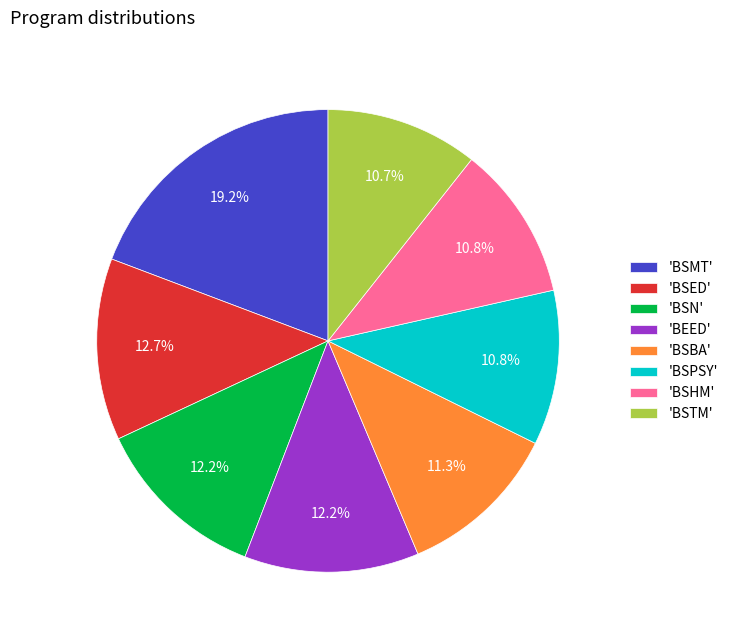

What is the largest slice in the pie chart?

'BSMT'